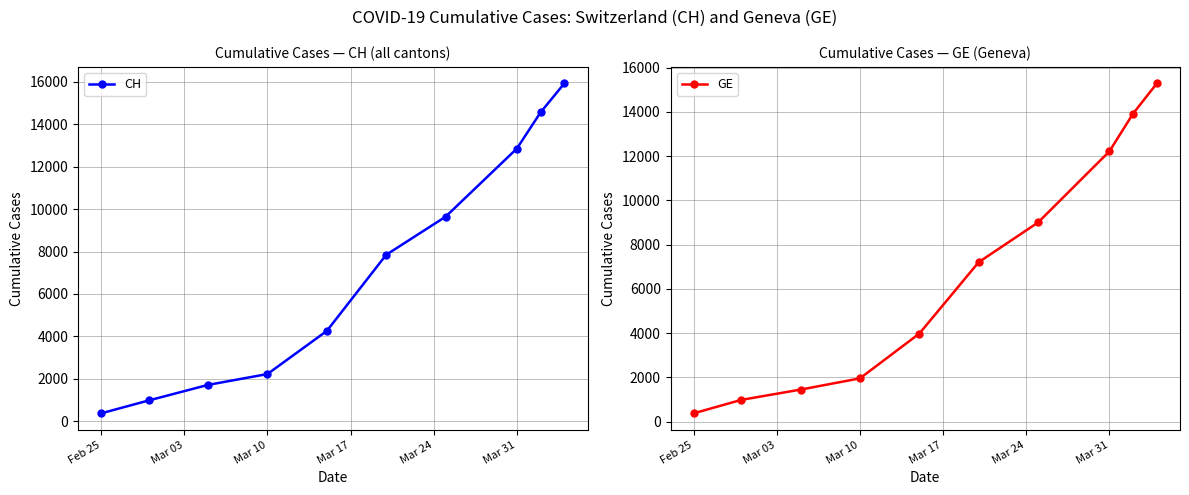

Which series has the largest total across all categories?

CH